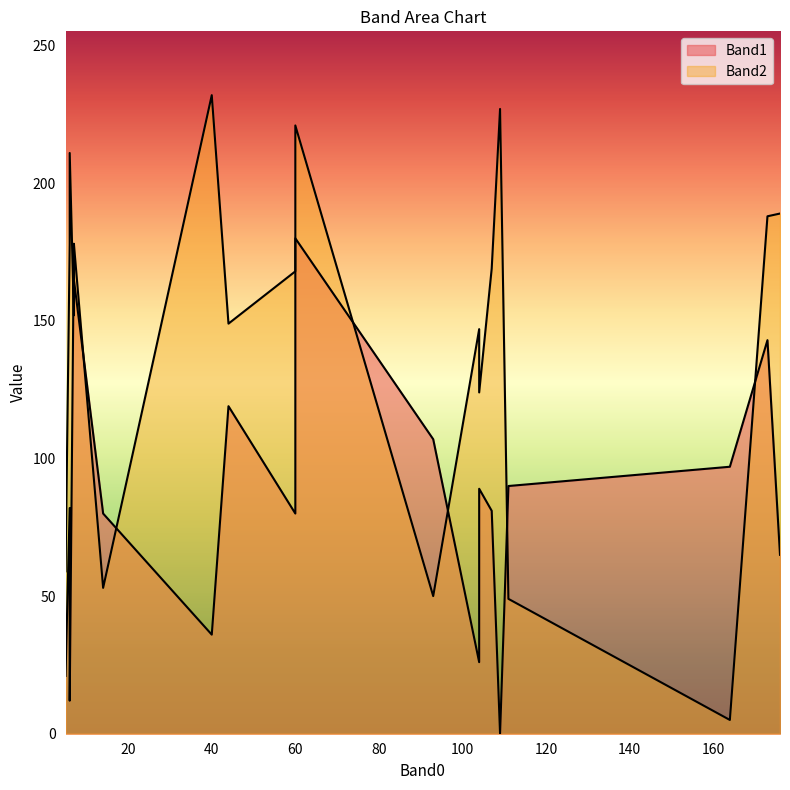

The Band1 series shows 26 at 104. True or false?

True